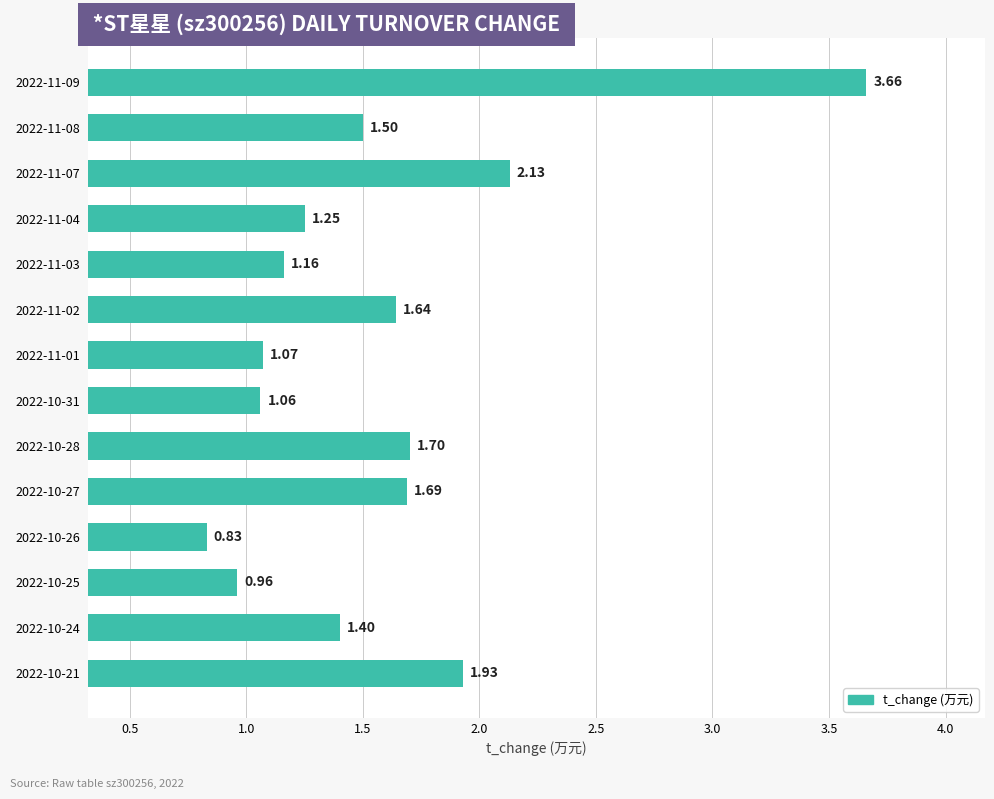

Rank the categories by value from highest to lowest.

2022-11-09, 2022-11-07, 2022-10-21, 2022-10-28, 2022-10-27, 2022-11-02, 2022-11-08, 2022-10-24, 2022-11-04, 2022-11-03, 2022-11-01, 2022-10-31, 2022-10-25, 2022-10-26